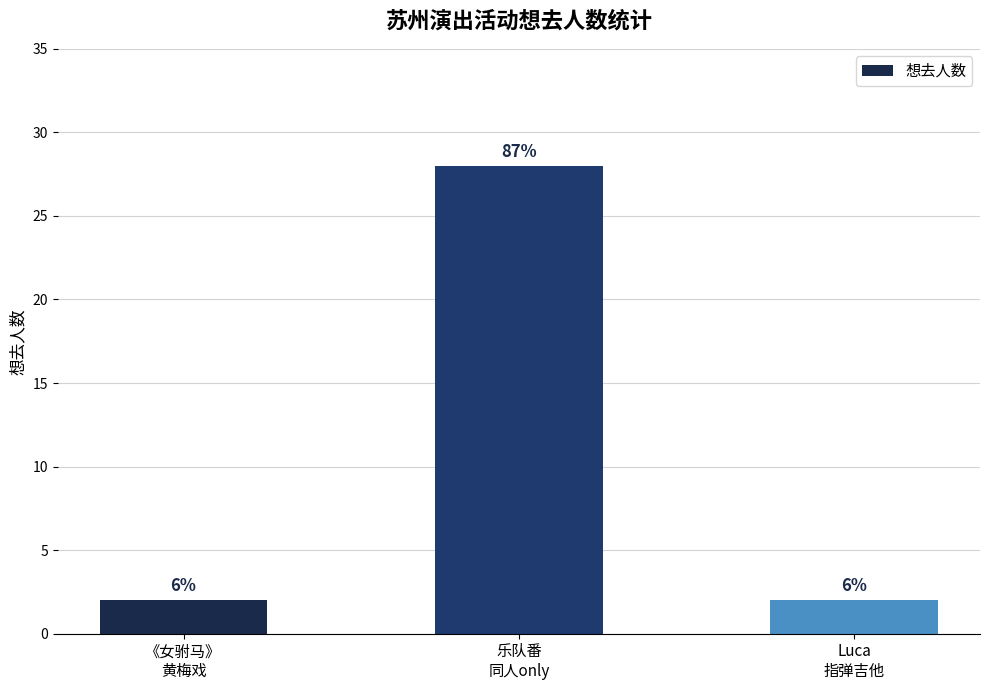

The chart shows a value of 6 at 乐队番
同人only. True or false?

False